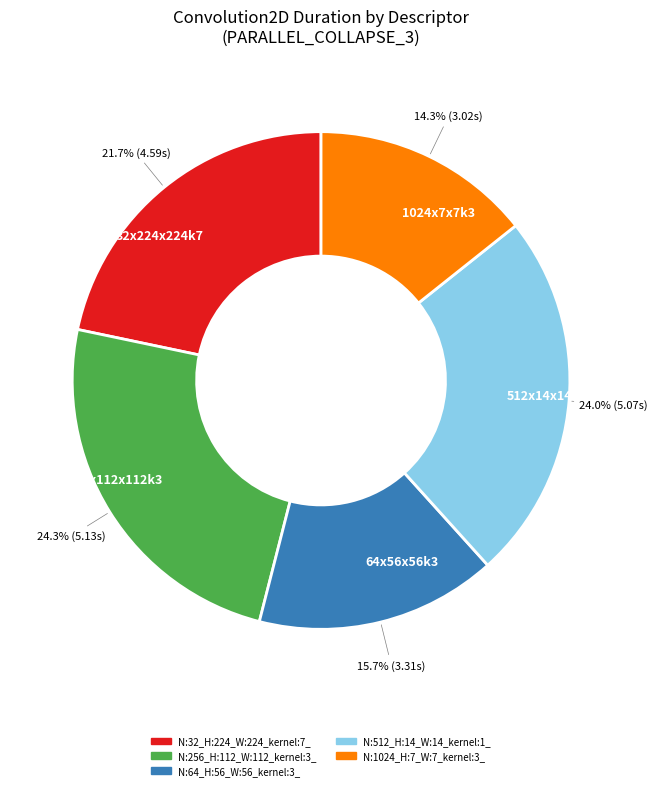

How many segments does this pie chart have?

5